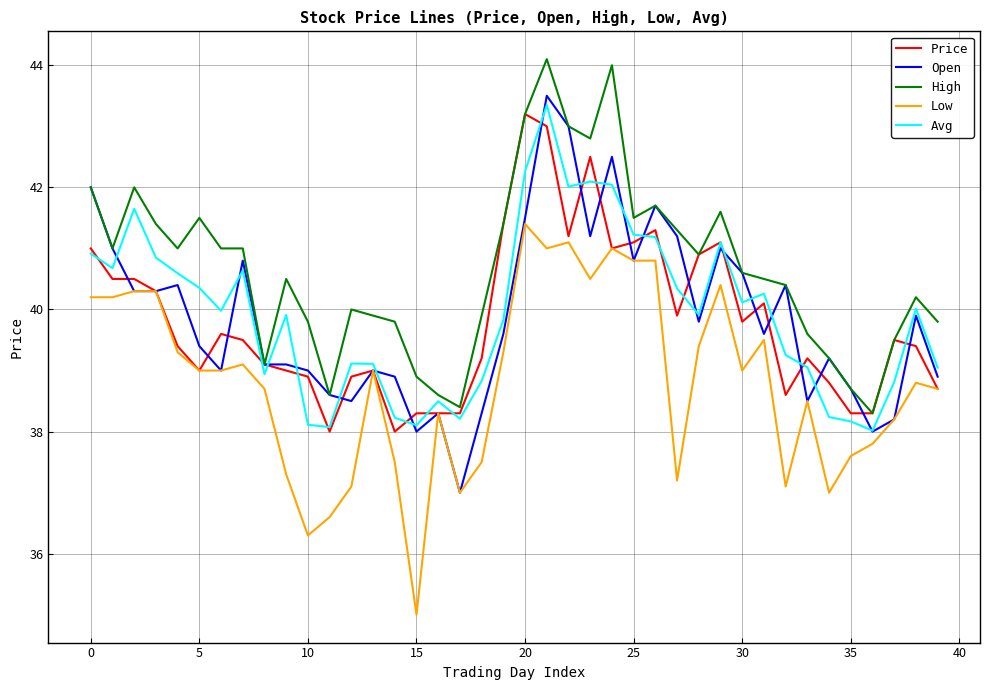

Does the chart have visible grid lines?

Yes